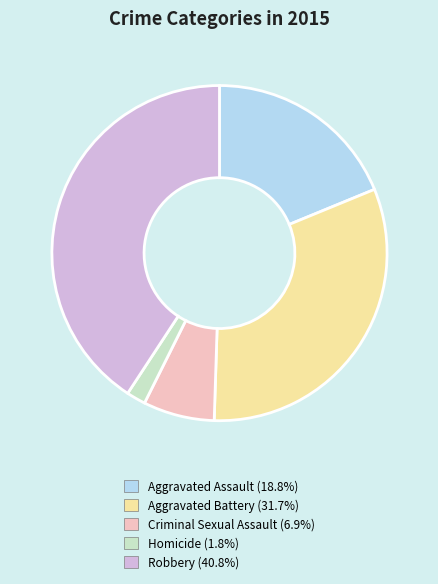

How many slices are in this pie chart?

5